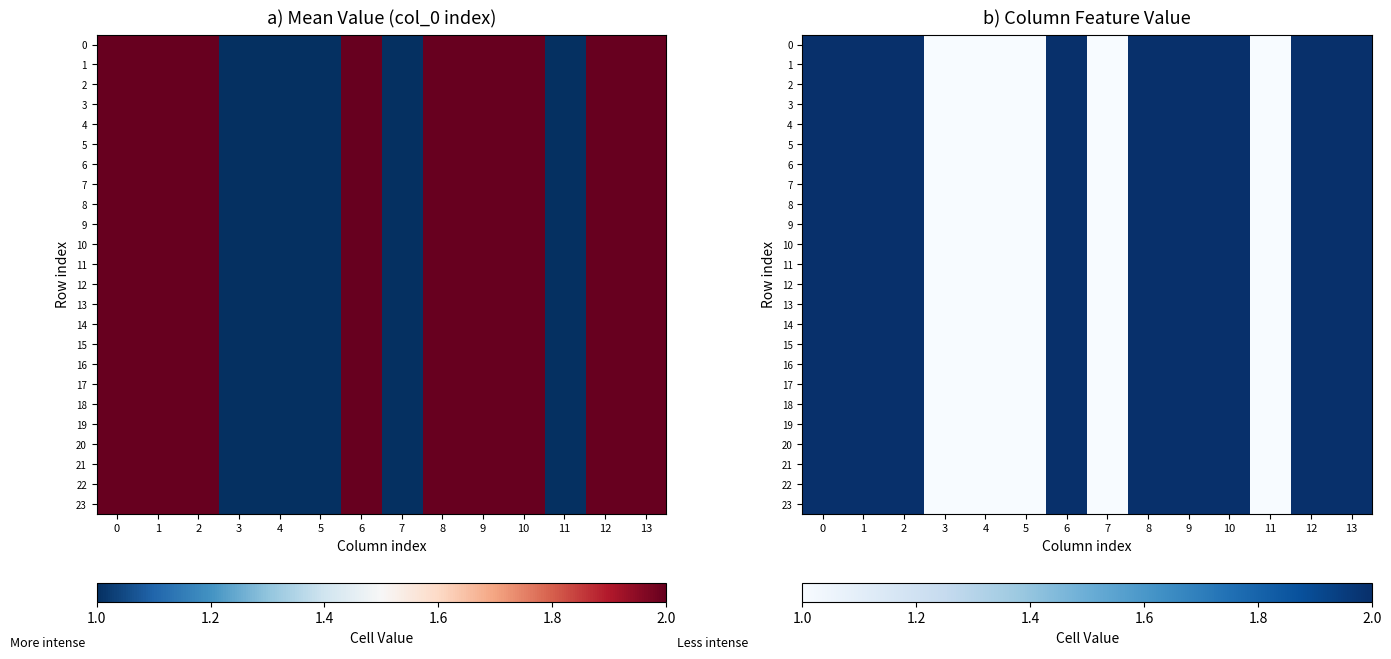

At which label is 2 closest to 1?

3